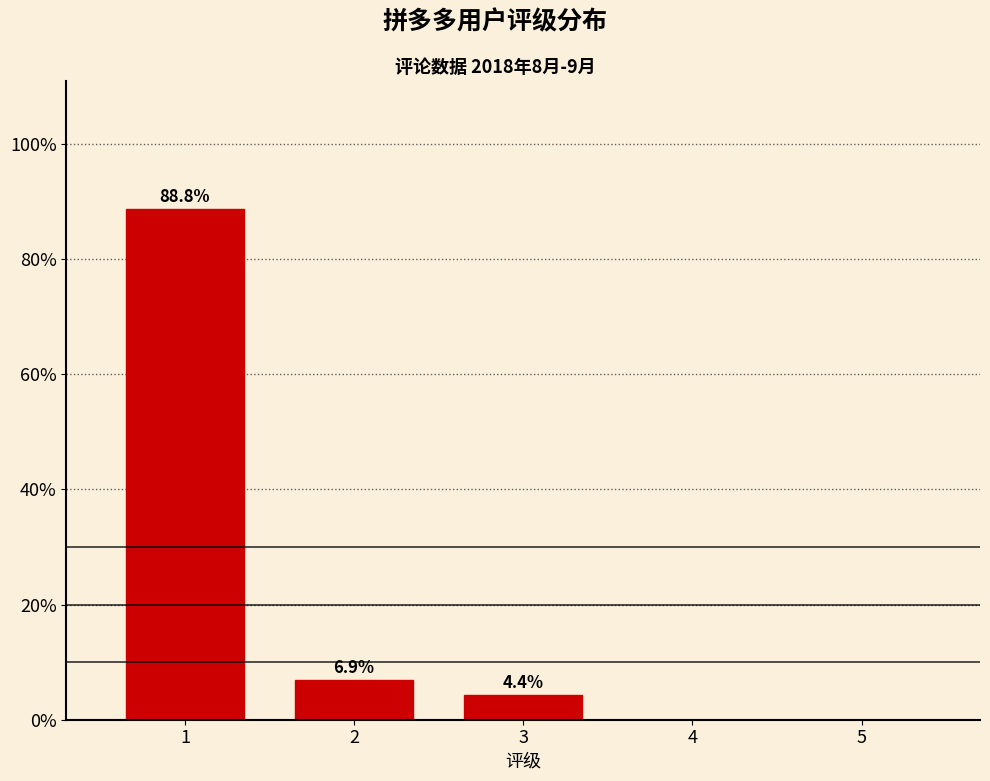

Reading left to right, what are all the values shown in this chart?

1=88.8	2=6.9	3=4.4	4=0.0	5=0.0